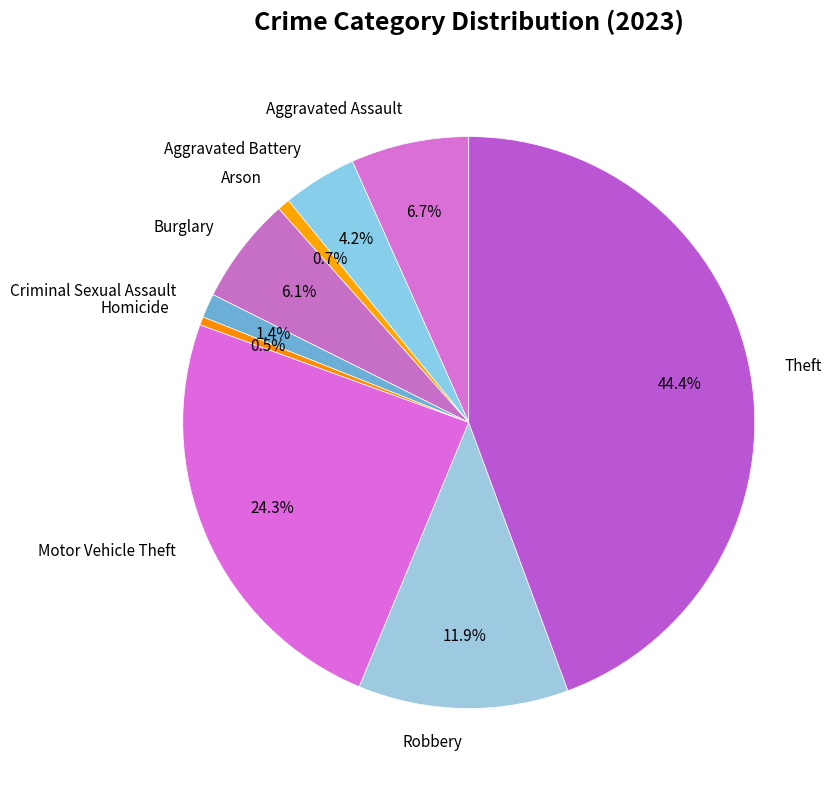

Do Aggravated Battery and Criminal Sexual Assault together represent more than half of the pie?

No